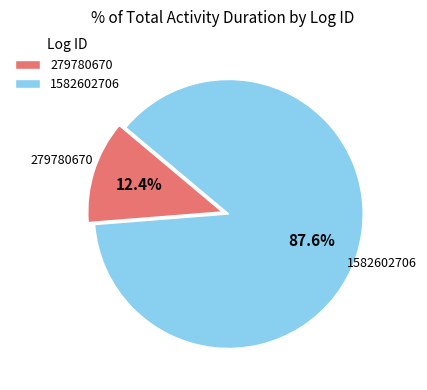

True or false: 279780670 accounts for 12% of the total.

True